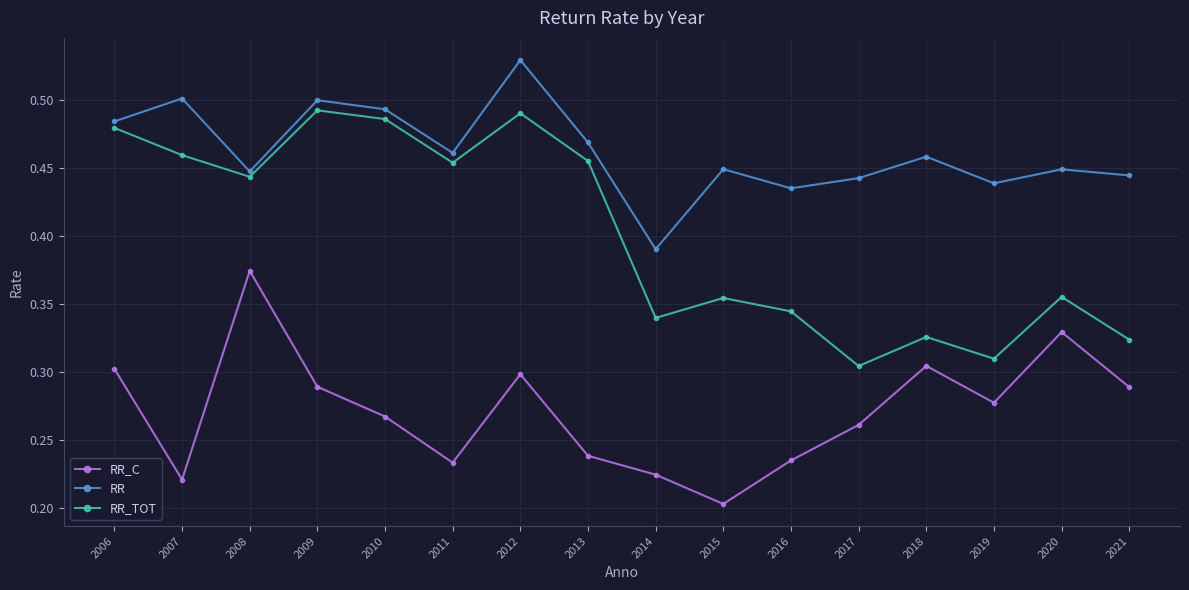

What is the sum of the RR_TOT values at 2015 and 2018?

0.7